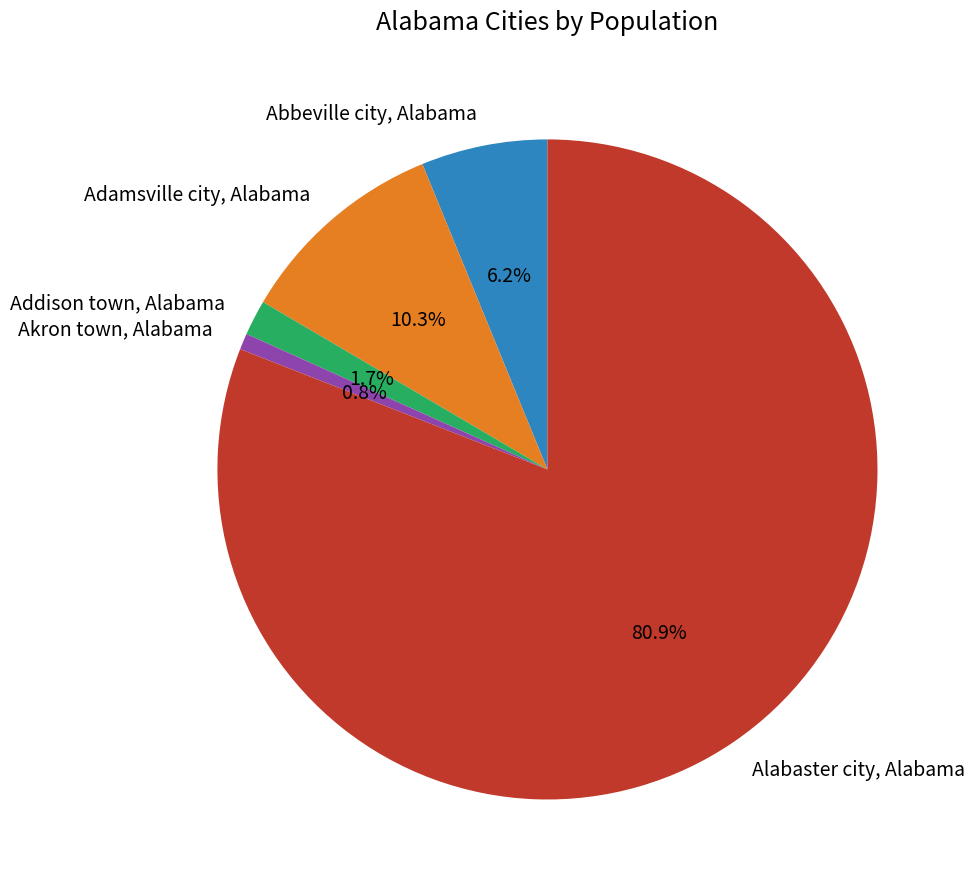

How many segments does this pie chart have?

5